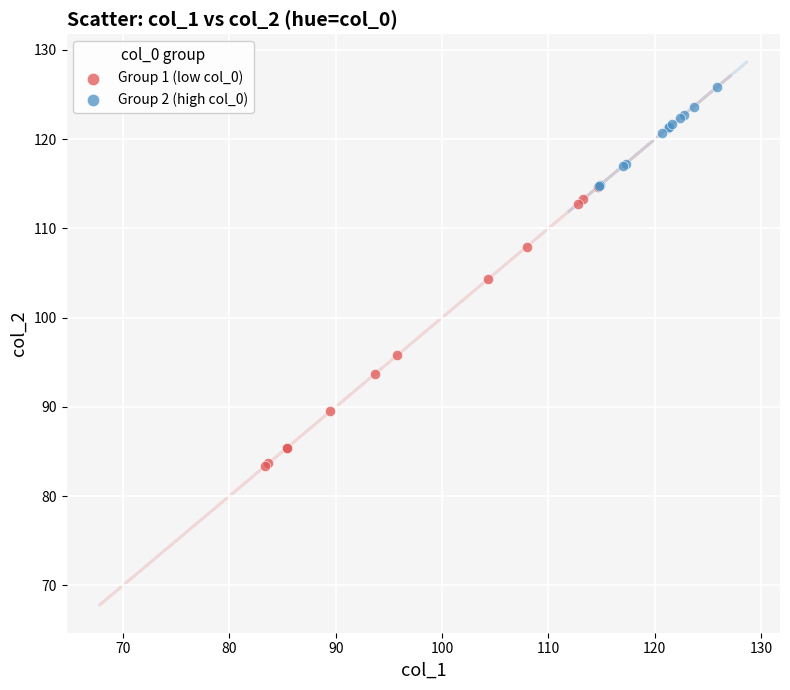

Which series has the widest spread of Y values?

Group 1 (low col_0)